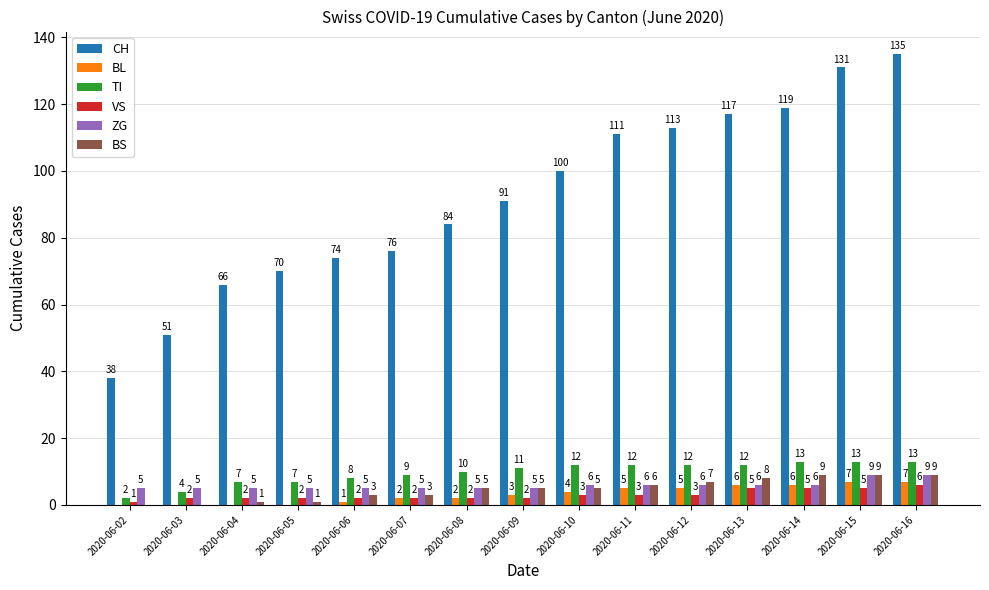

Reading left to right, list all the values displayed in this chart.

CH: 2020-06-02=38	2020-06-03=51	2020-06-04=66	2020-06-05=70	2020-06-06=74	2020-06-07=76	2020-06-08=84	2020-06-09=91	2020-06-10=100	2020-06-11=111	2020-06-12=113	2020-06-13=117	2020-06-14=119	2020-06-15=131	2020-06-16=135
BL: 2020-06-02=0	2020-06-03=0	2020-06-04=0	2020-06-05=0	2020-06-06=1	2020-06-07=2	2020-06-08=2	2020-06-09=3	2020-06-10=4	2020-06-11=5	2020-06-12=5	2020-06-13=6	2020-06-14=6	2020-06-15=7	2020-06-16=7
TI: 2020-06-02=2	2020-06-03=4	2020-06-04=7	2020-06-05=7	2020-06-06=8	2020-06-07=9	2020-06-08=10	2020-06-09=11	2020-06-10=12	2020-06-11=12	2020-06-12=12	2020-06-13=12	2020-06-14=13	2020-06-15=13	2020-06-16=13
VS: 2020-06-02=1	2020-06-03=2	2020-06-04=2	2020-06-05=2	2020-06-06=2	2020-06-07=2	2020-06-08=2	2020-06-09=2	2020-06-10=3	2020-06-11=3	2020-06-12=3	2020-06-13=5	2020-06-14=5	2020-06-15=5	2020-06-16=6
ZG: 2020-06-02=5	2020-06-03=5	2020-06-04=5	2020-06-05=5	2020-06-06=5	2020-06-07=5	2020-06-08=5	2020-06-09=5	2020-06-10=6	2020-06-11=6	2020-06-12=6	2020-06-13=6	2020-06-14=6	2020-06-15=9	2020-06-16=9
BS: 2020-06-02=0	2020-06-03=0	2020-06-04=1	2020-06-05=1	2020-06-06=3	2020-06-07=3	2020-06-08=5	2020-06-09=5	2020-06-10=5	2020-06-11=6	2020-06-12=7	2020-06-13=8	2020-06-14=9	2020-06-15=9	2020-06-16=9